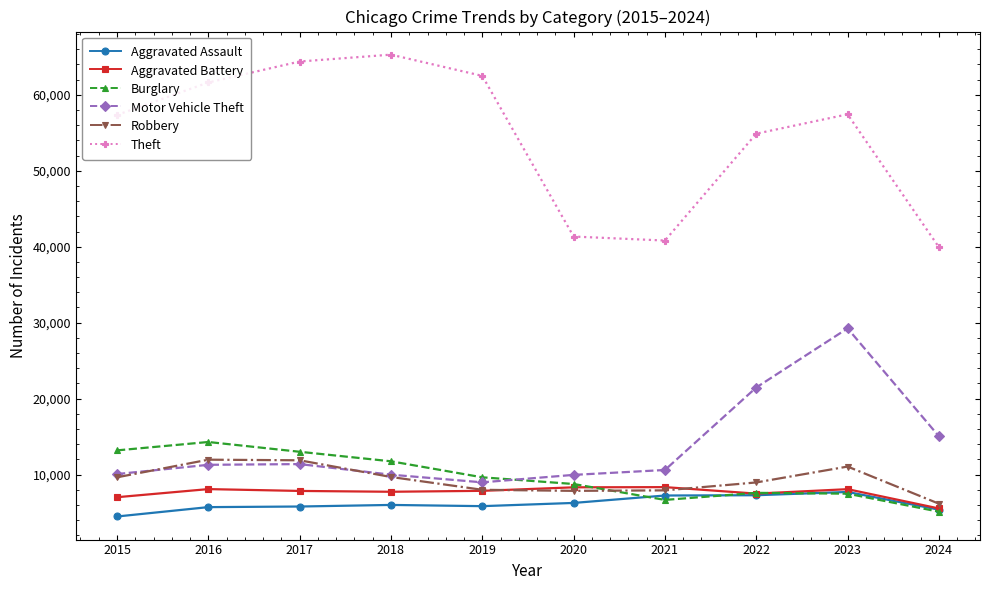

True or false: Aggravated Battery has more than 0 interior local peaks.

True